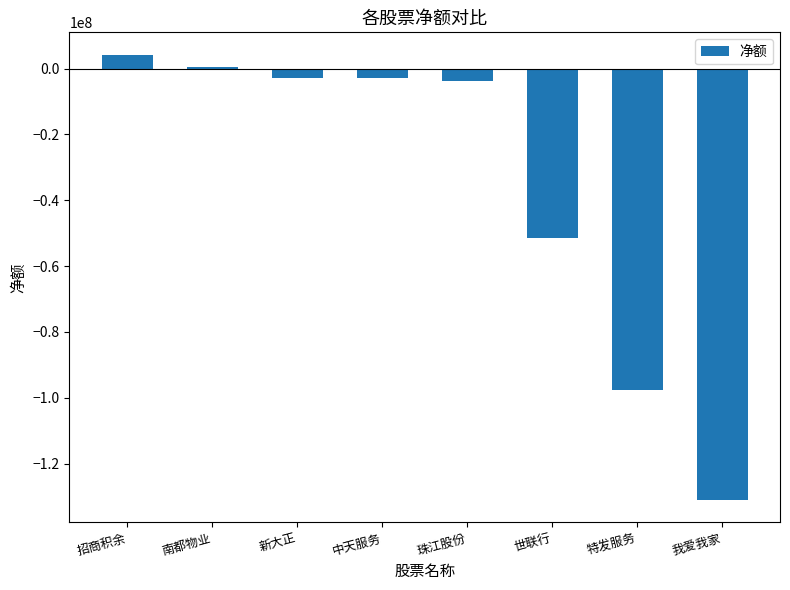

What is the label of the 4th bar from the right?

珠江股份